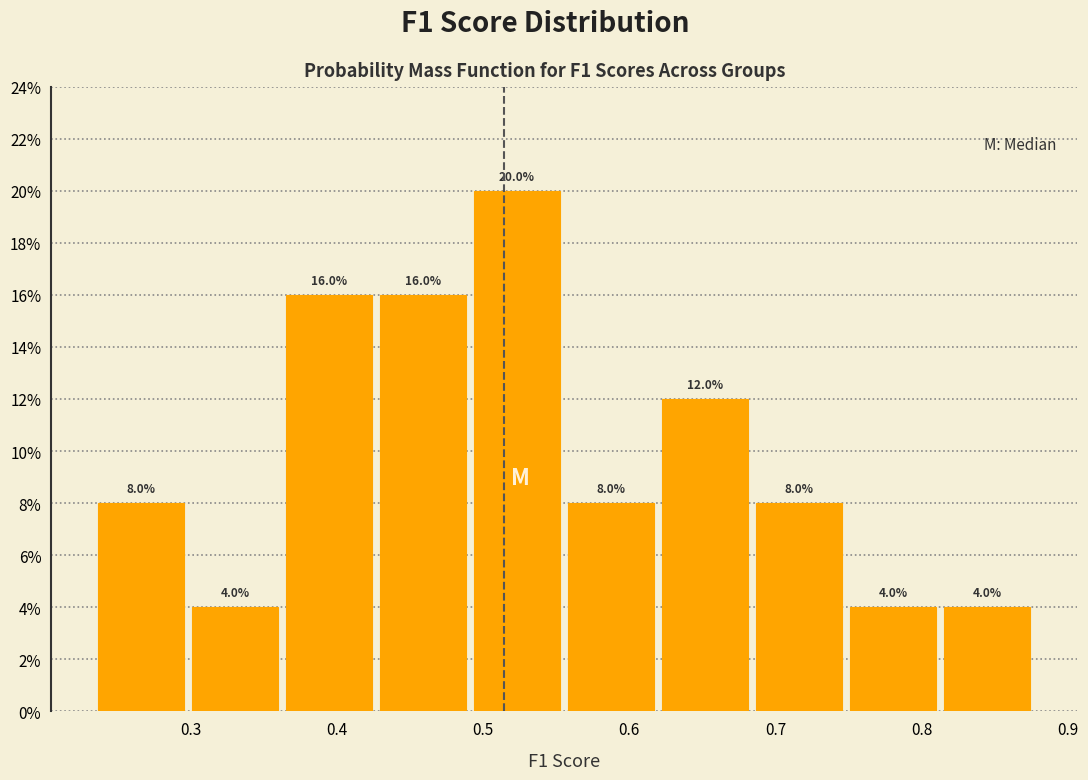

Reading left to right, transcribe this chart: for each bar, give the range it covers on the x-axis and its height. The bar edges are not printed on the chart, so give them approximately, as read against the axis.

0.23 to 0.30: 8.0
0.30 to 0.36: 4.0
0.36 to 0.43: 16.0
0.43 to 0.49: 16.0
0.49 to 0.56: 20.0
0.56 to 0.62: 8.0
0.62 to 0.68: 12.0
0.68 to 0.75: 8.0
0.75 to 0.81: 4.0
0.81 to 0.88: 4.0